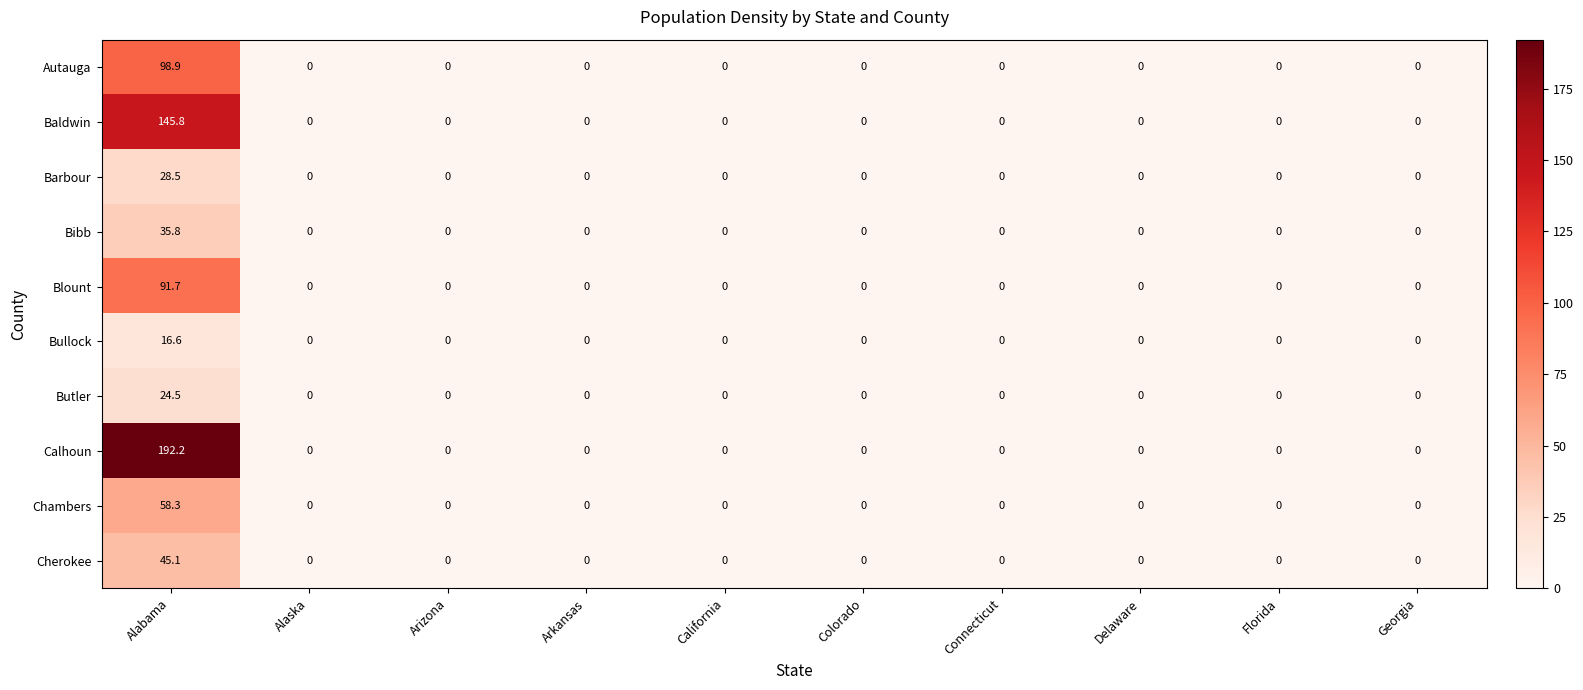

Rank the series by their maximum value, from highest to lowest.

Calhoun, Baldwin, Autauga, Blount, Chambers, Cherokee, Bibb, Barbour, Butler, Bullock